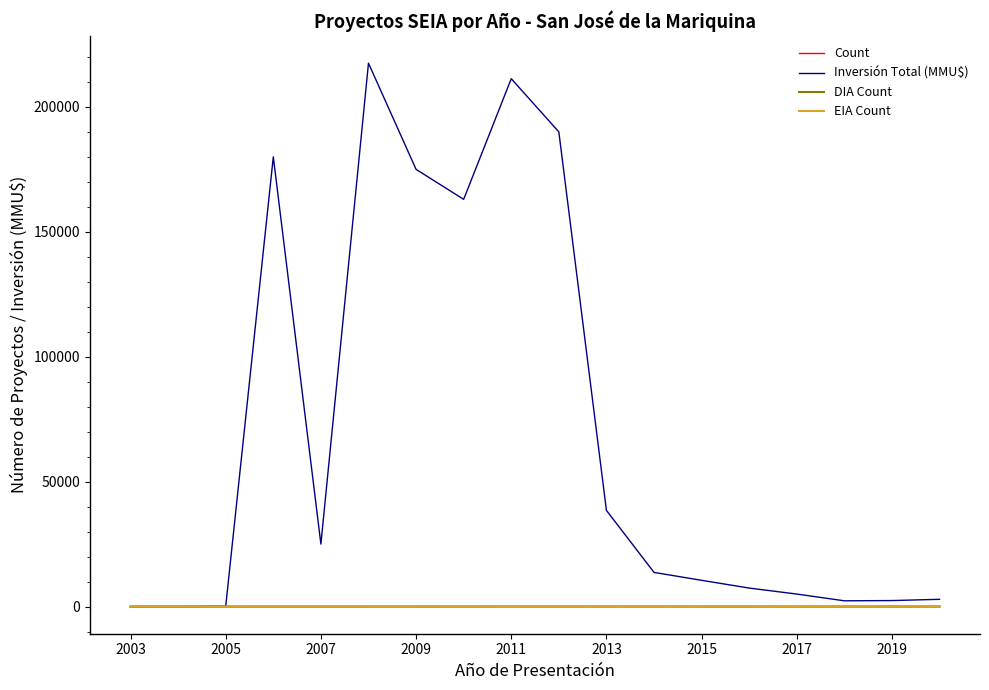

What is the difference between the second highest and second lowest values in the EIA Count series?

5